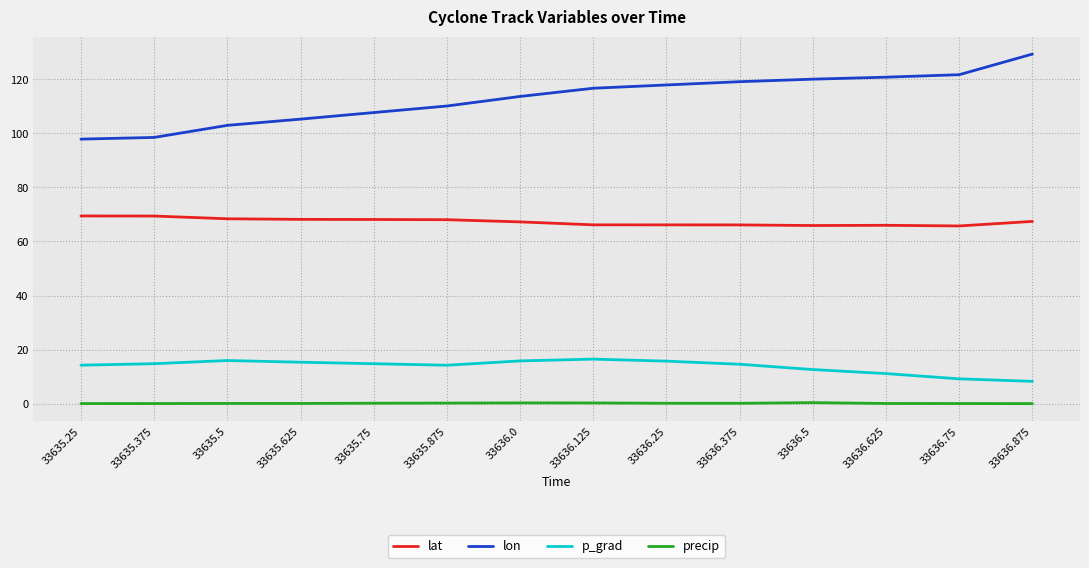

At which category is the sum across all series the highest?

33636.875